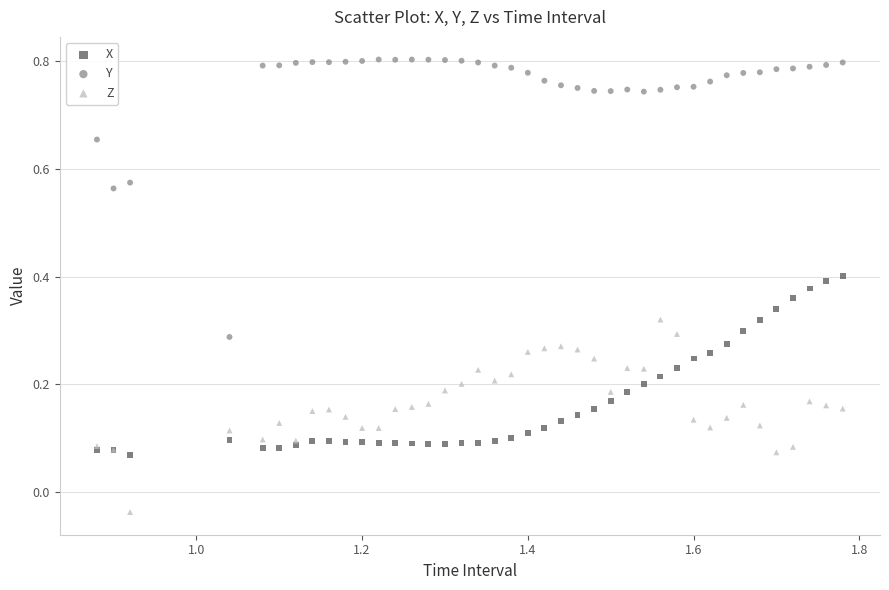

Which series contains the lowest Y value?

Z